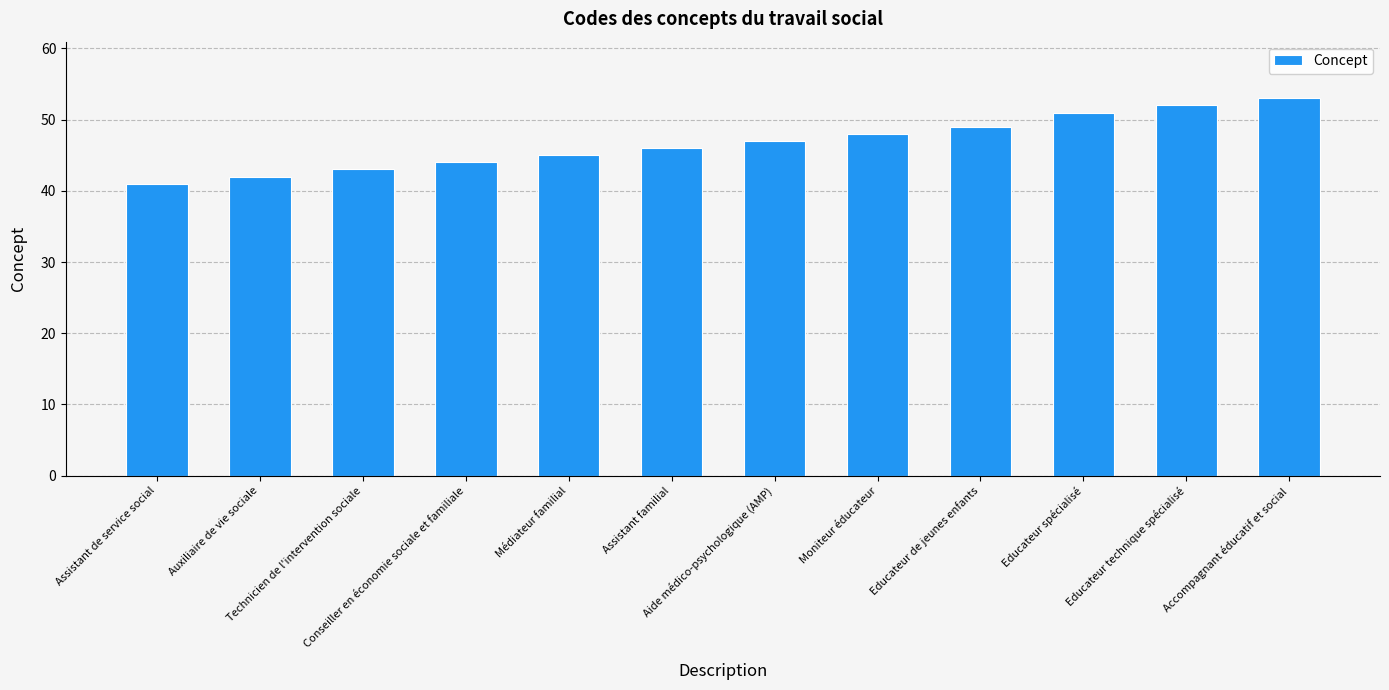

Count the number of data series in this chart.

1